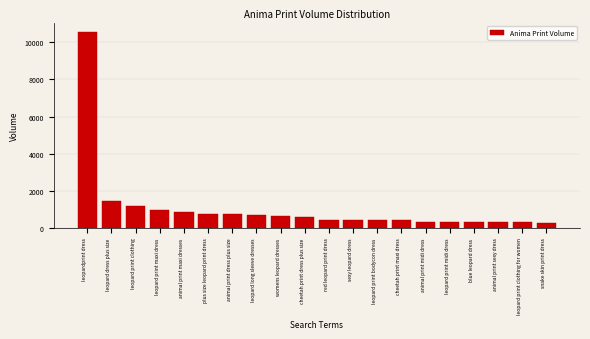

The chart shows a value of 370 at plus size leopard print dress. True or false?

False